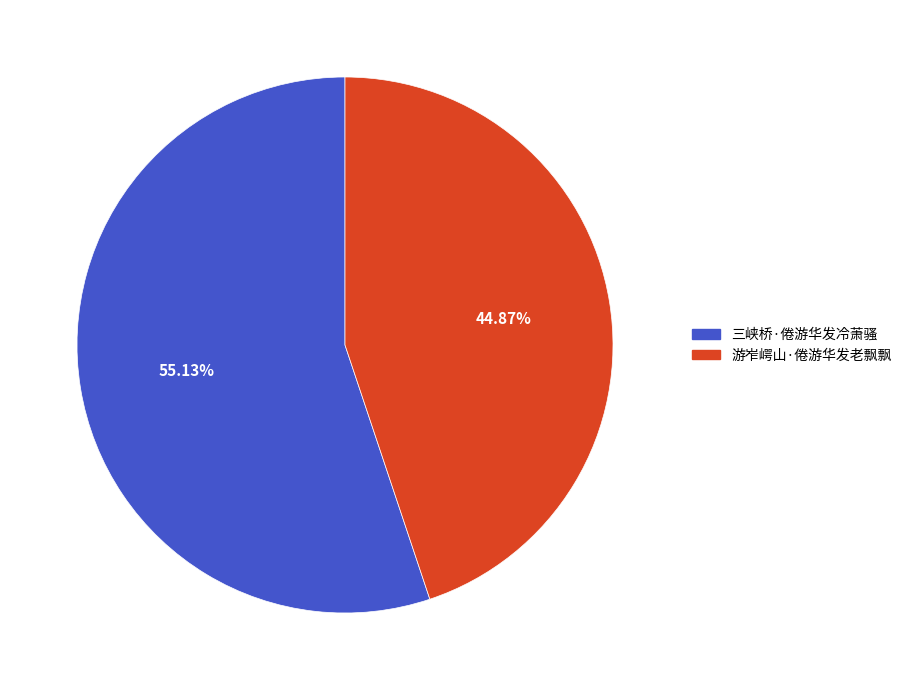

What is the total percentage of 游岝崿山·倦游华发老飘飘 and 三峡桥·倦游华发冷萧骚?

100.0%